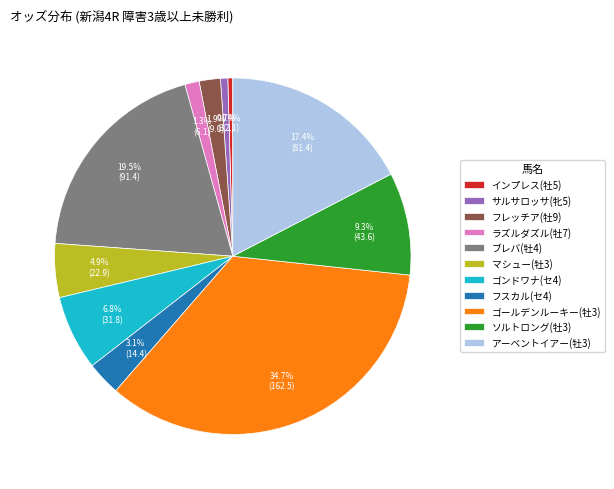

Is there a majority slice in this chart?

No